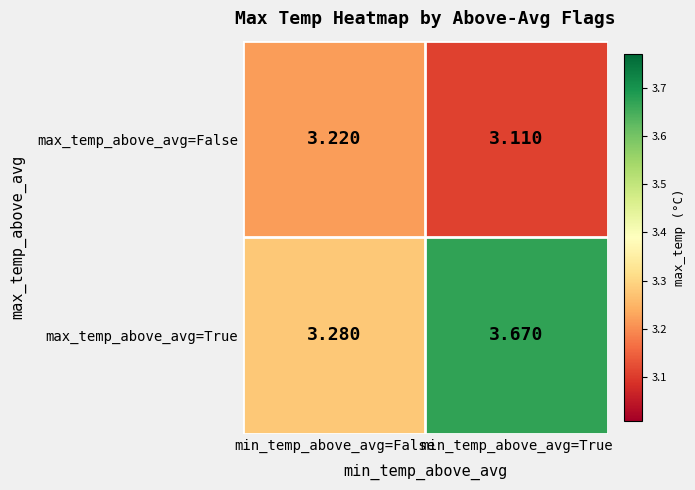

Which series has the largest range (max minus min)?

max_temp_above_avg=True